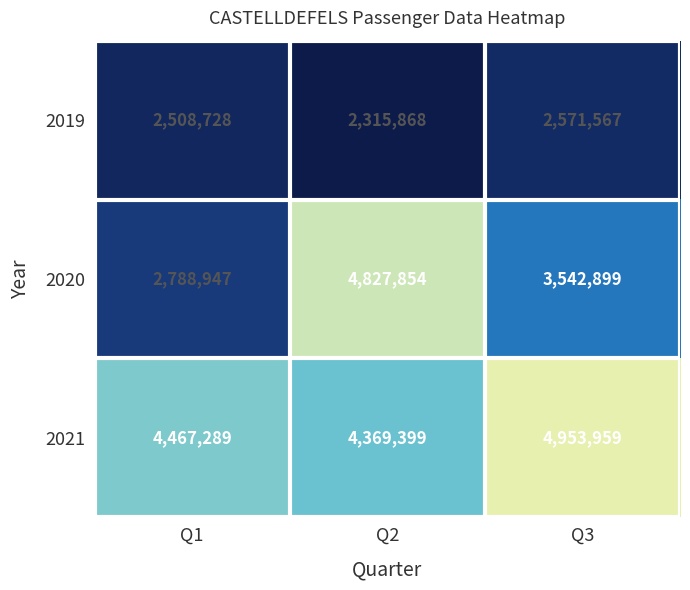

Reading left to right, extract all data points from this chart.

2019: 2508728	2315868	2571567
2020: 2788947	4827854	3542899
2021: 4467289	4369399	4953959